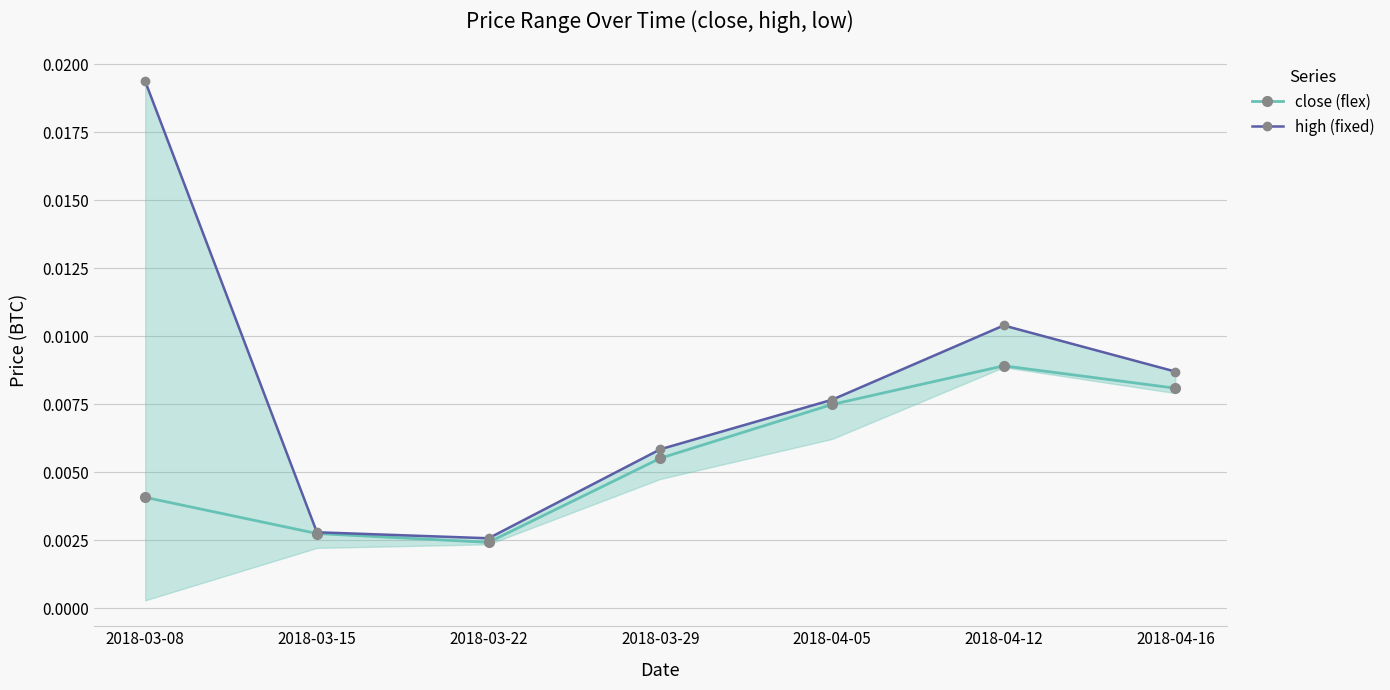

At 2018-03-29, list the series in order from largest to smallest.

high (fixed), close (flex)